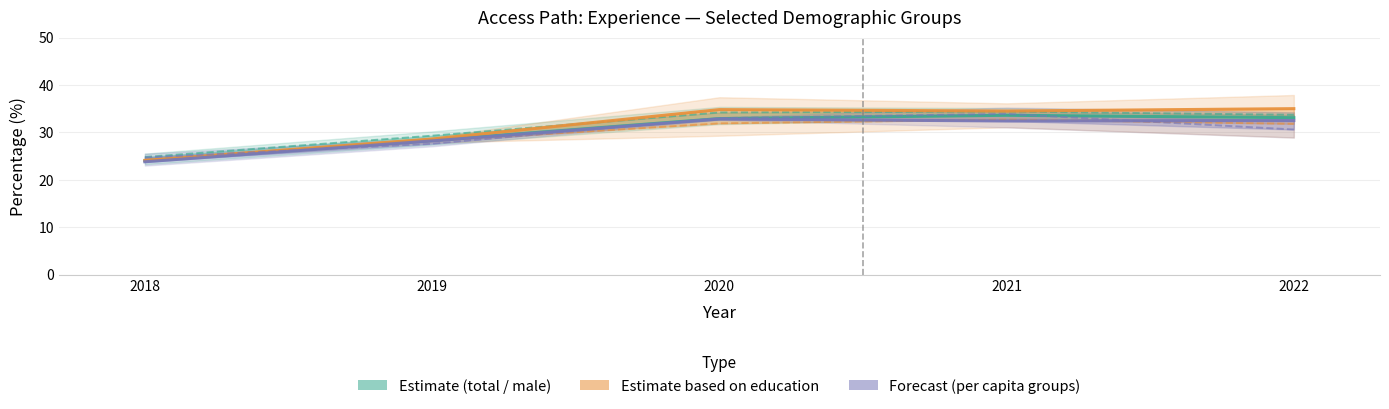

Which series has the widest spread of values?

high